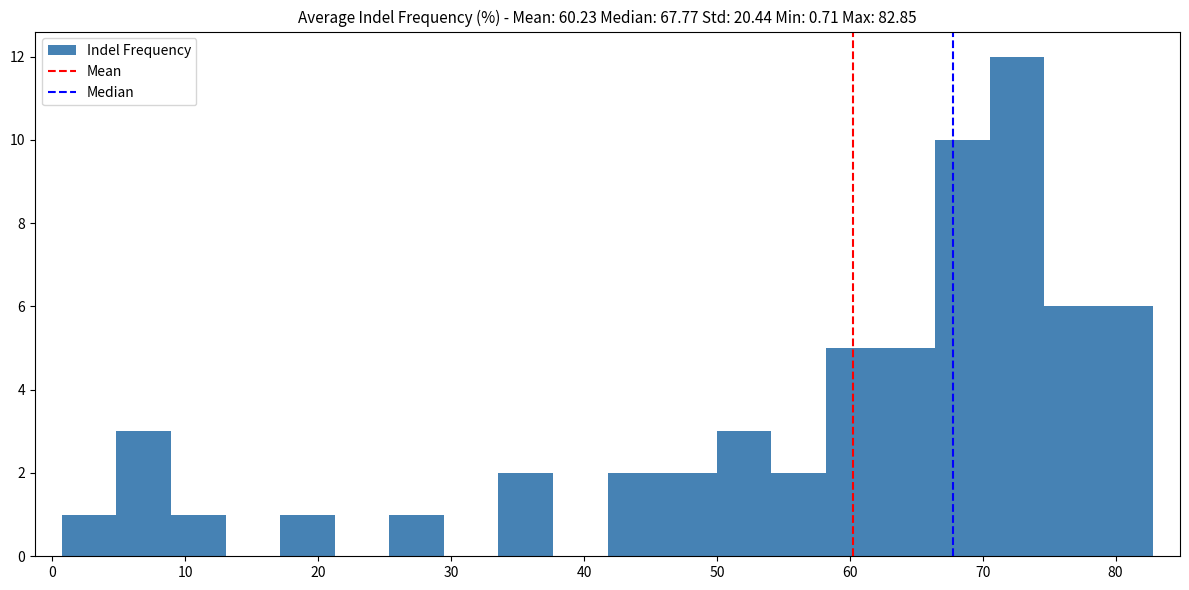

How tall is the bar that spans 17 to 21 on the x-axis? Neither the bar edges nor the heights are printed on the chart, so give them approximately, as read against the axes.

1